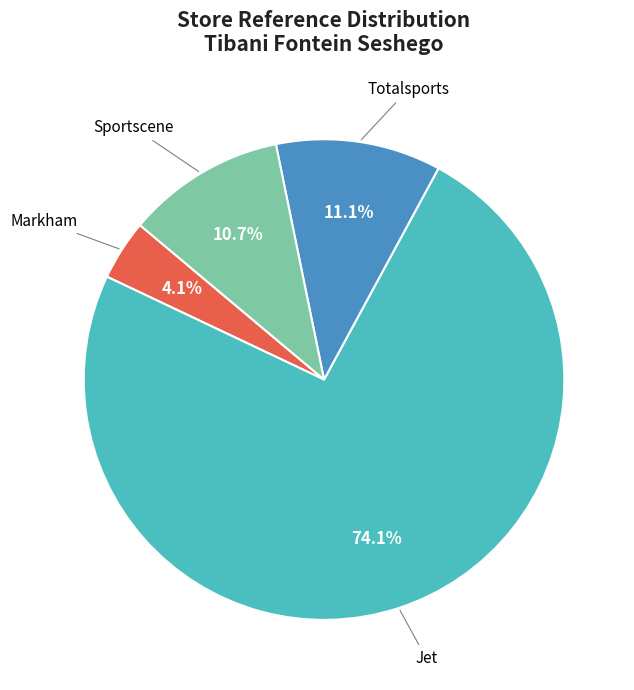

Does any single category account for the majority?

Yes